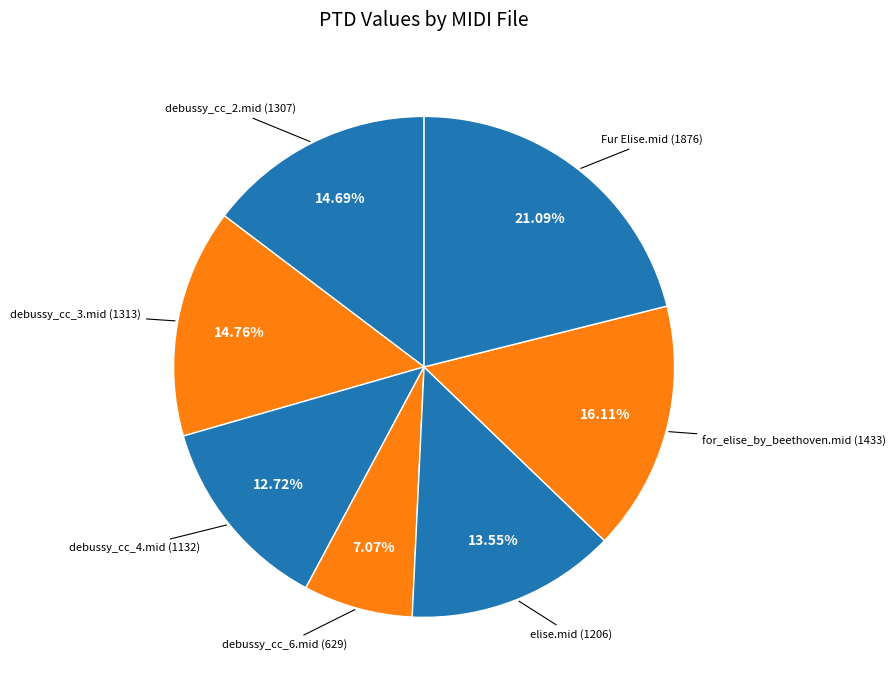

Rank the categories by value from lowest to highest.

debussy_cc_6.mid, debussy_cc_4.mid, elise.mid, debussy_cc_2.mid, debussy_cc_3.mid, for_elise_by_beethoven.mid, Fur Elise.mid